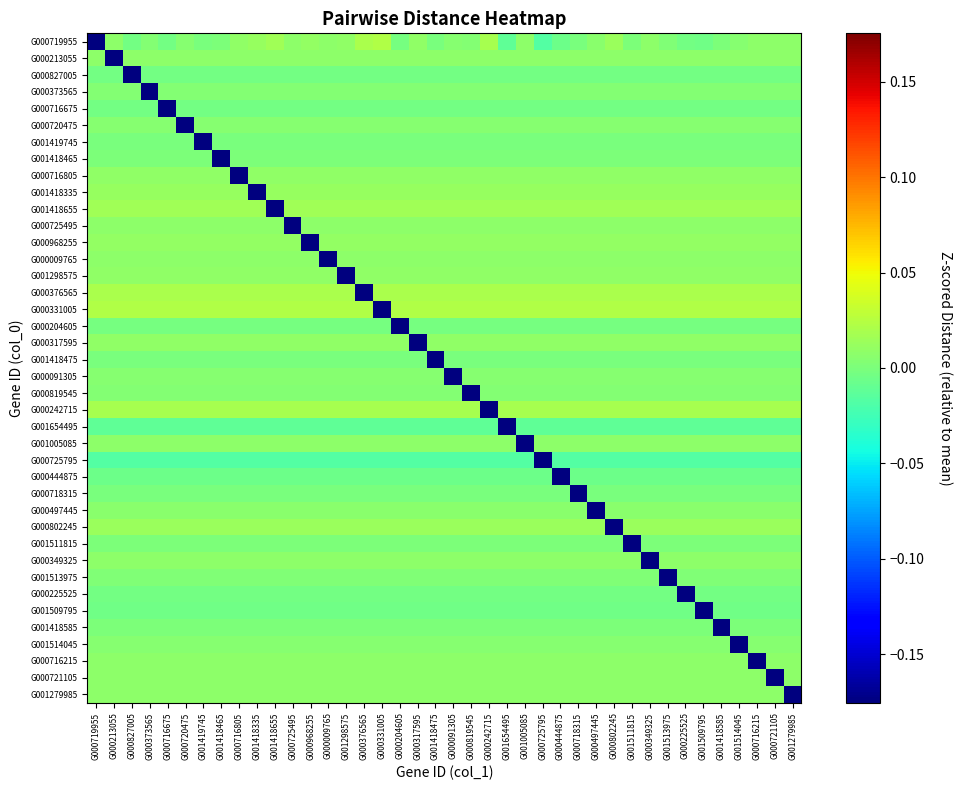

Which has a higher value, G000827005 or G000716215?

G000716215